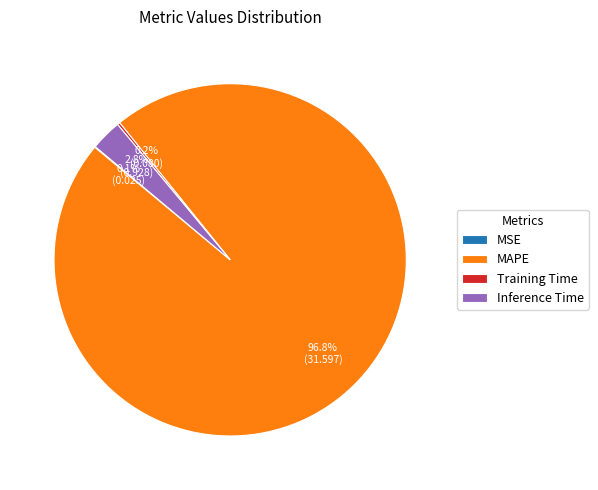

What is the majority slice?

MAPE